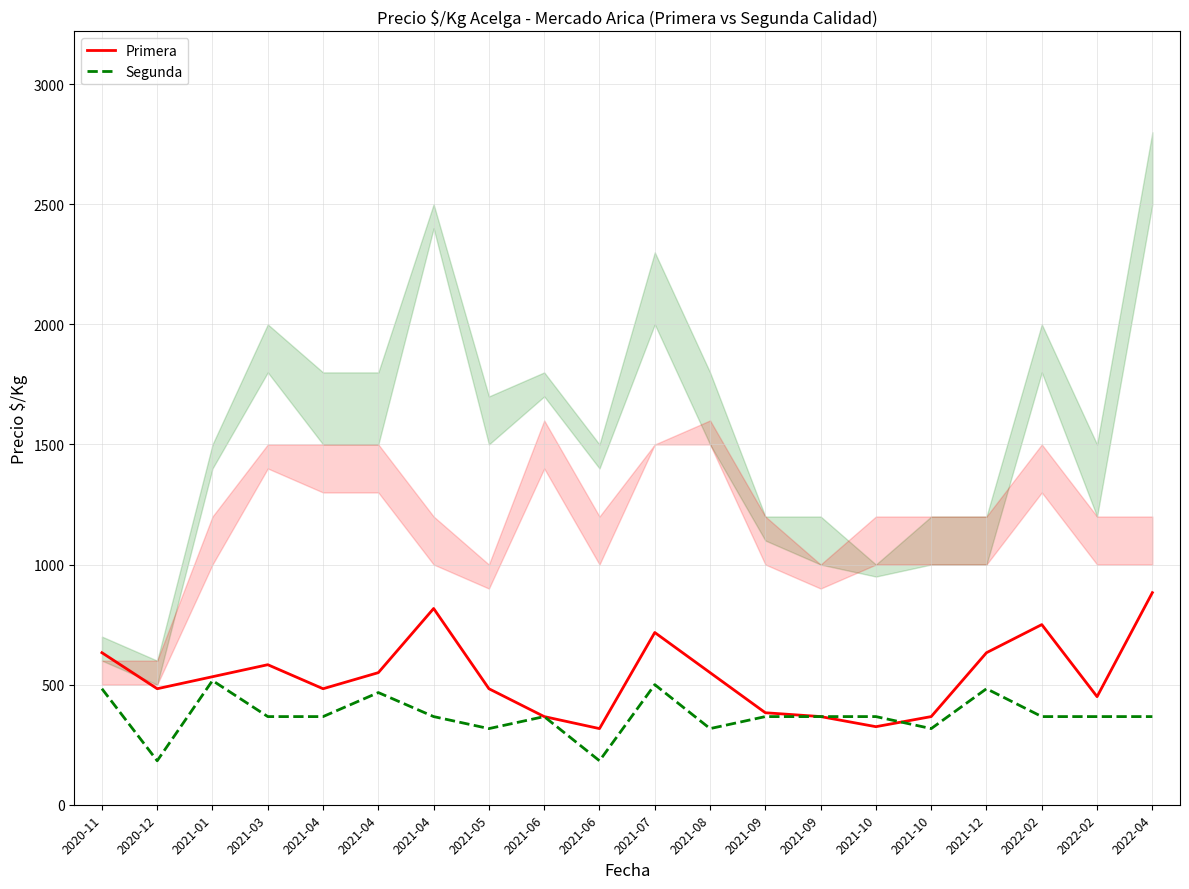

What are all the series names shown in the legend?

Primera, Segunda